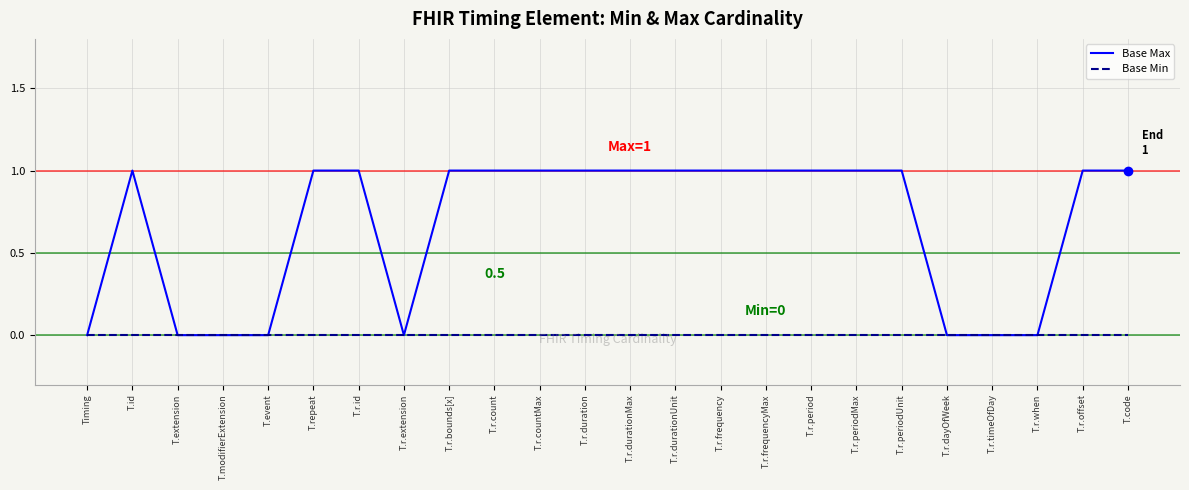

Rank the series by their average value, from lowest to highest.

Base Min, Base Max